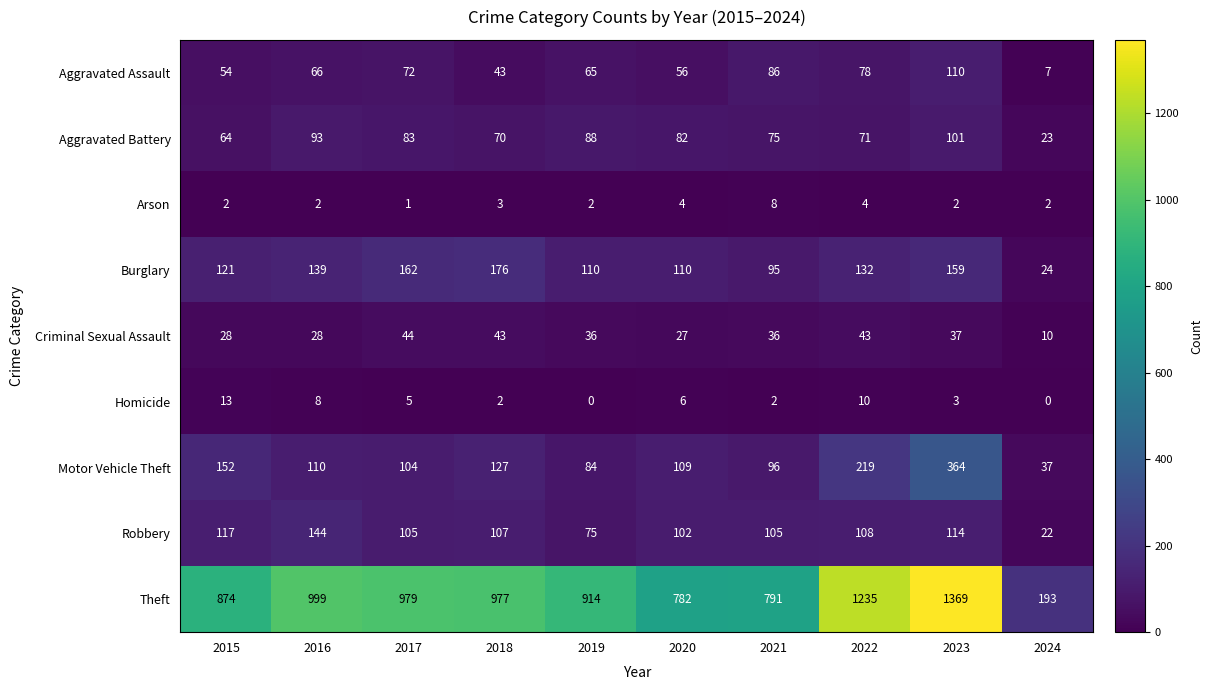

Is it true that Aggravated Battery equals 101 at 2023?

True